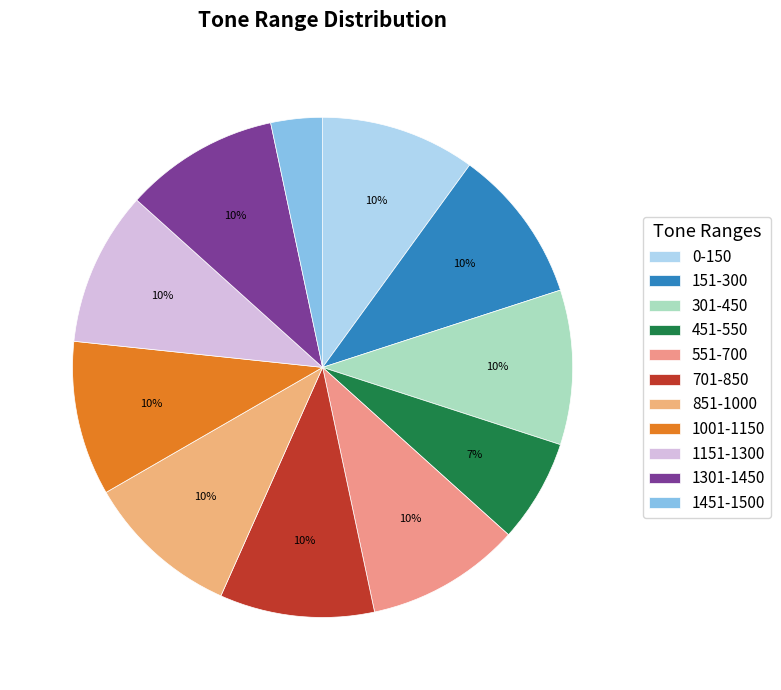

To the nearest percent, what is the combined percentage of 0-150 and 551-700?

20%